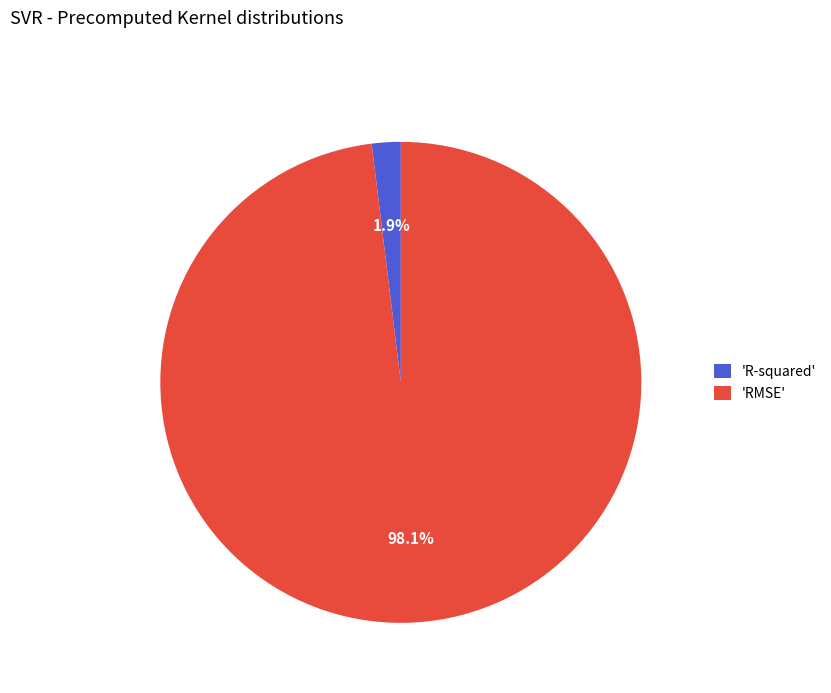

What is the largest slice in the pie chart?

'RMSE'